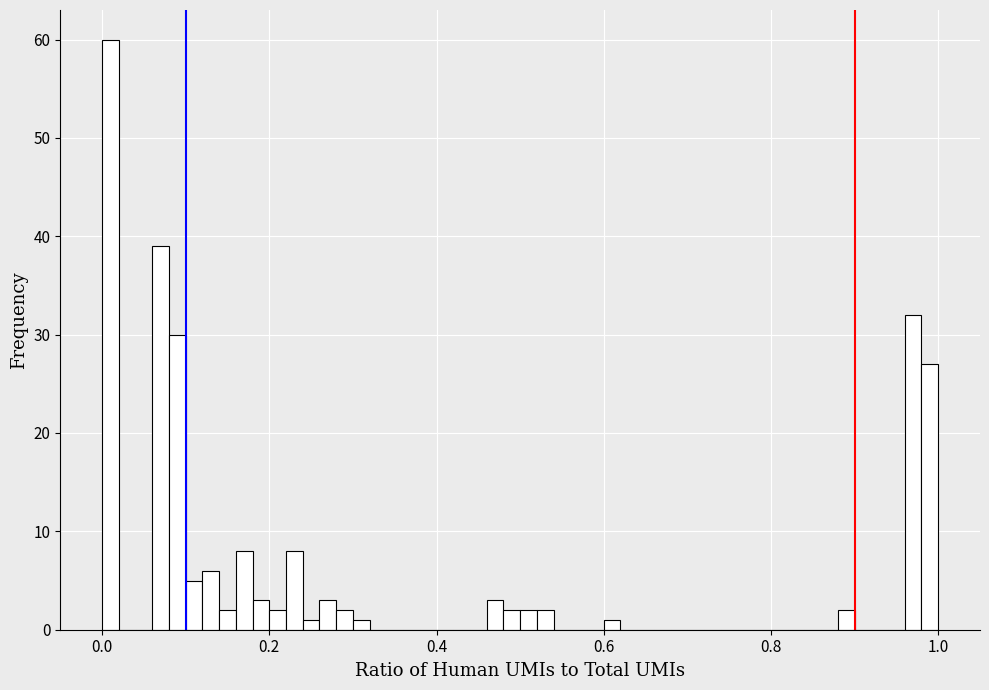

Around what value on the x-axis is the tallest bar? Give the approximate position of its centre, as read against the axis.

0.02